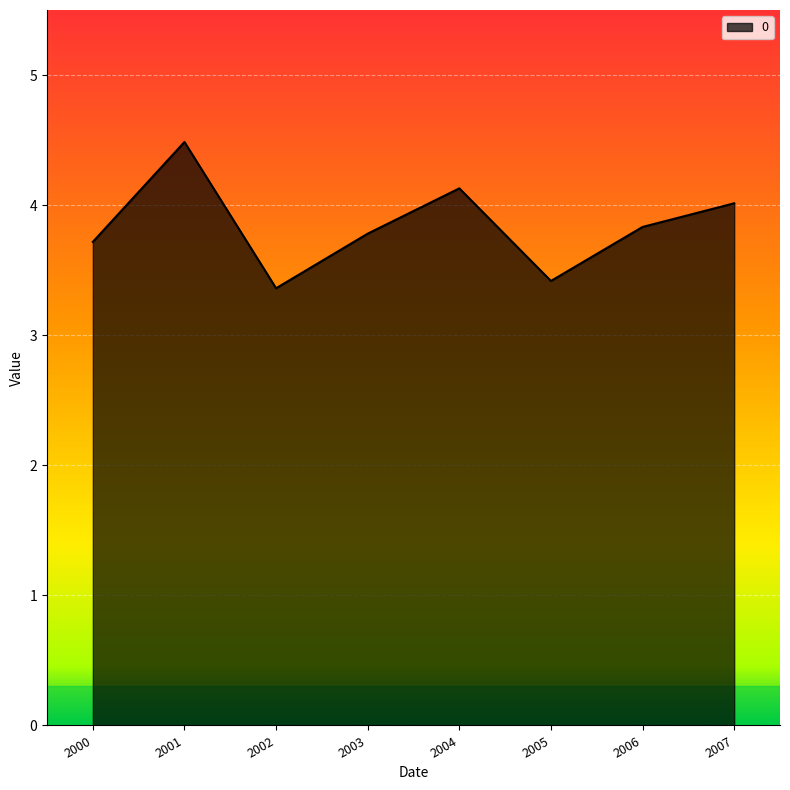

The value at 2006 is 6.9. True or false?

False